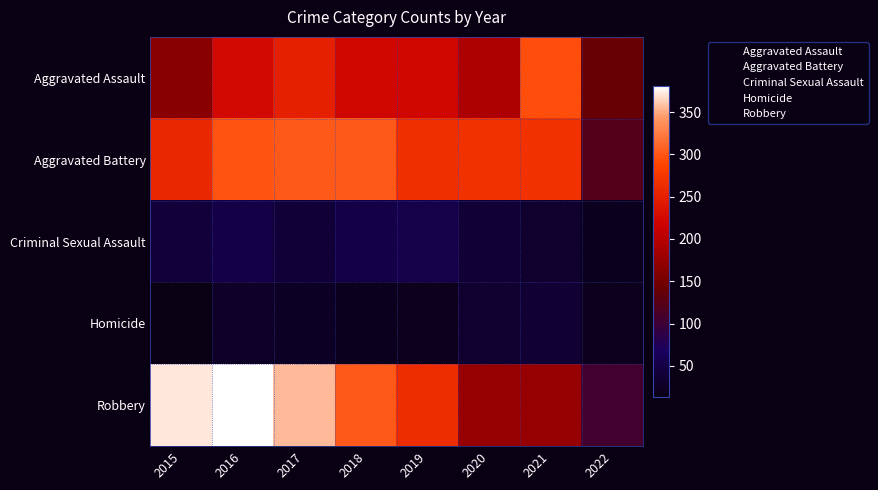

Which series has the widest spread of values?

Robbery